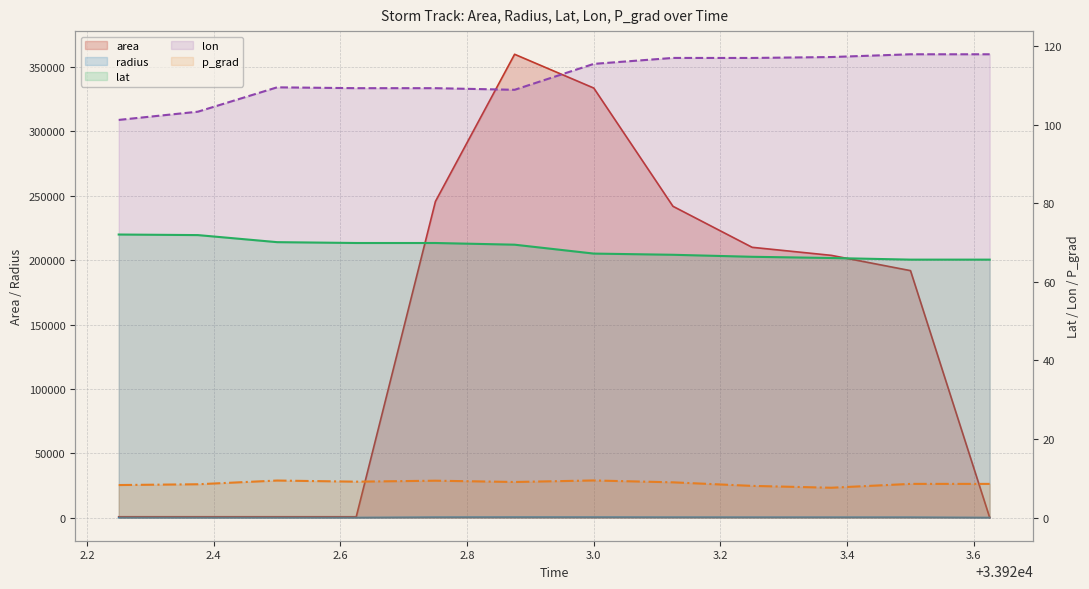

How many values in the p_grad series are below 8?

1